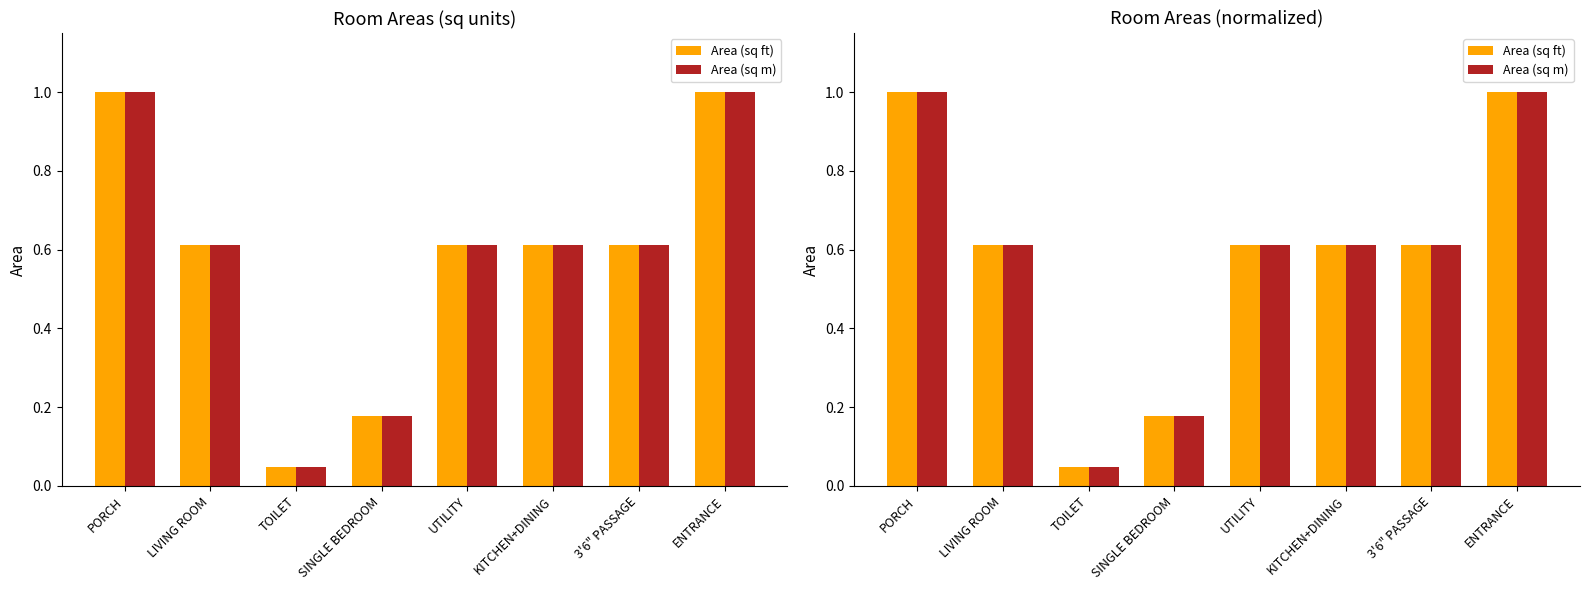

What is the difference between the maximum and second lowest values in the Area (sq m) series?

0.8